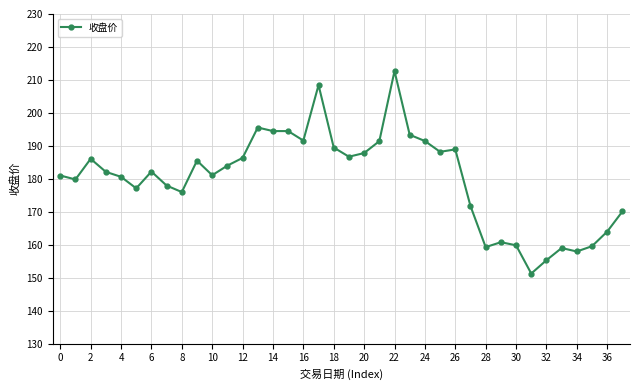

What is the minimum value shown in the chart?

151.3